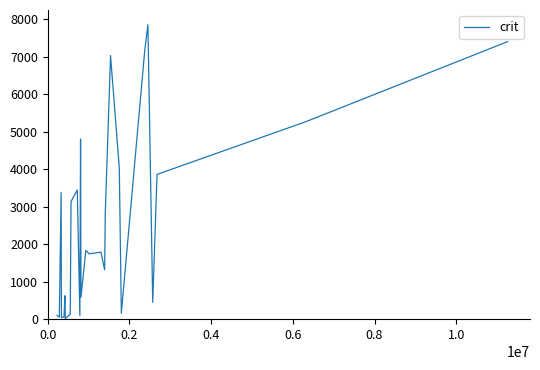

What is the greatest value displayed?

7850.7